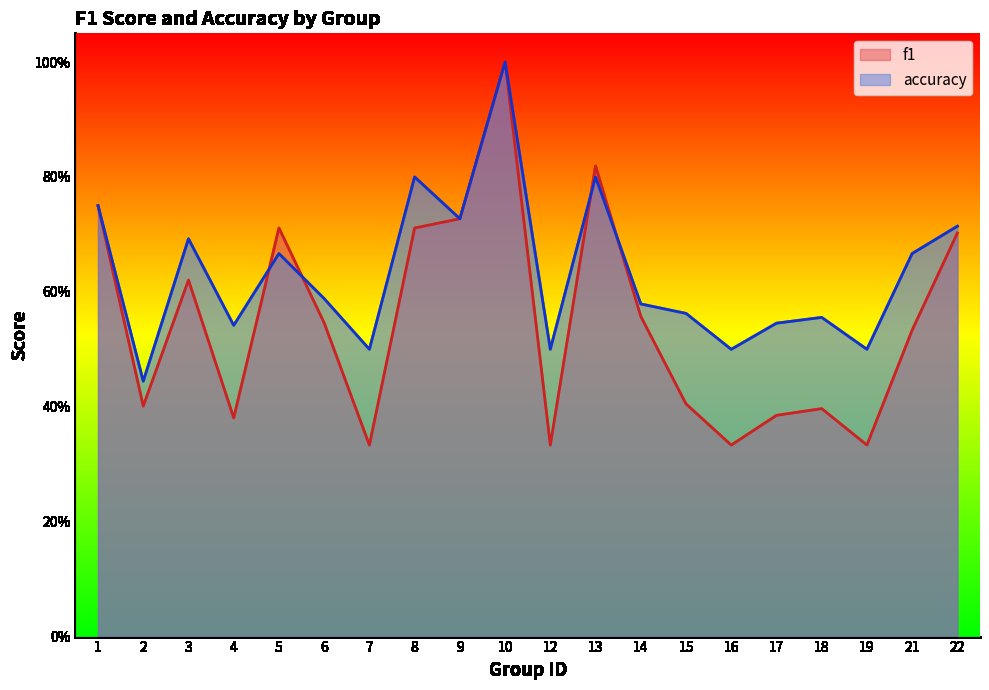

The accuracy series shows 0.5 at 16. True or false?

True